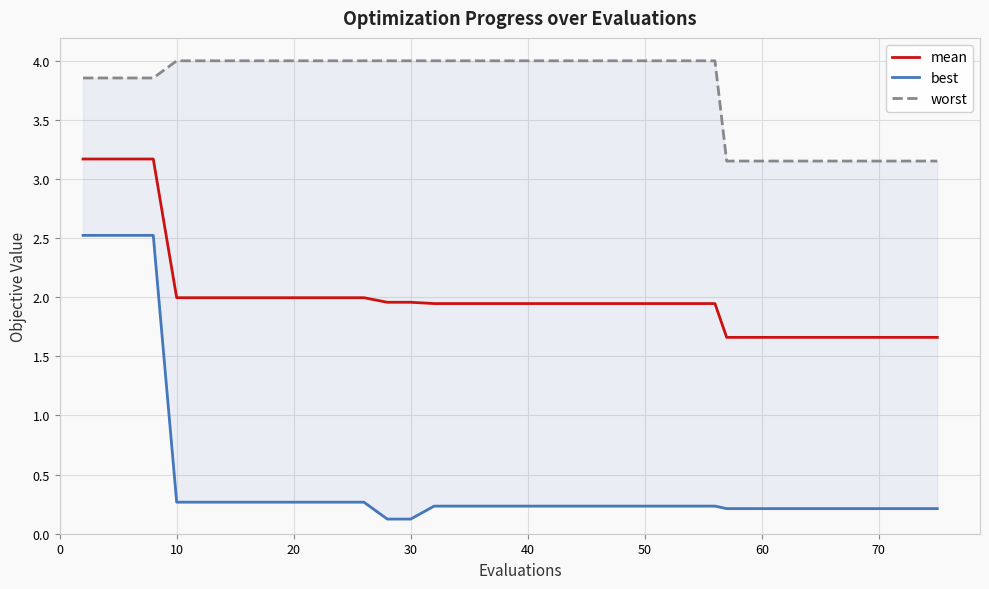

List the series in order of their overall mean, highest first.

worst, mean, best